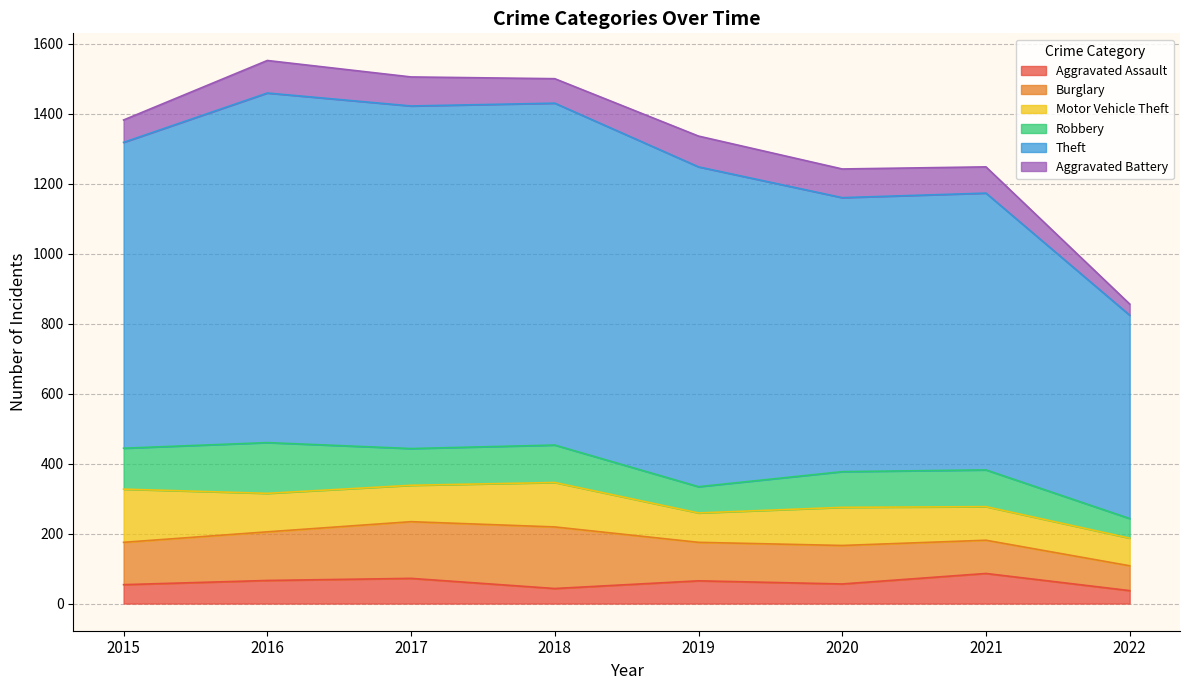

Which series changed the most between 2017 and 2018?

Aggravated Assault